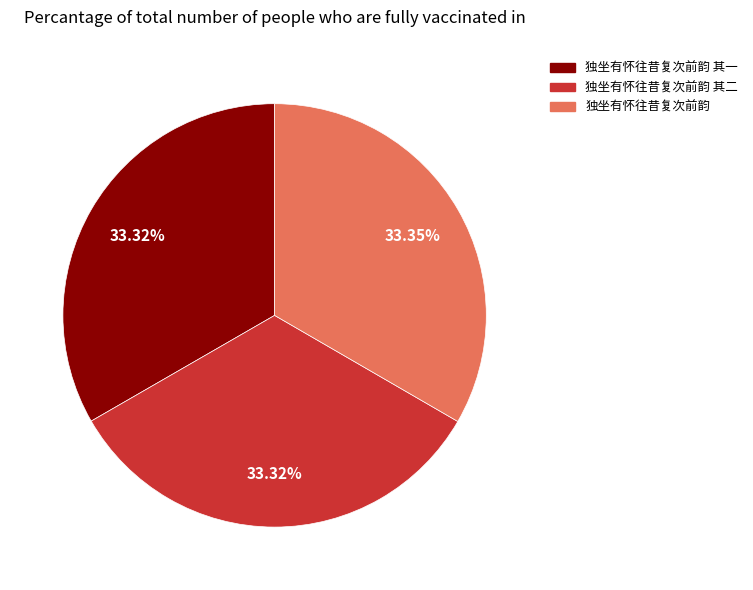

True or false: 独坐有怀往昔复次前韵 其二 accounts for 33% of the total.

True